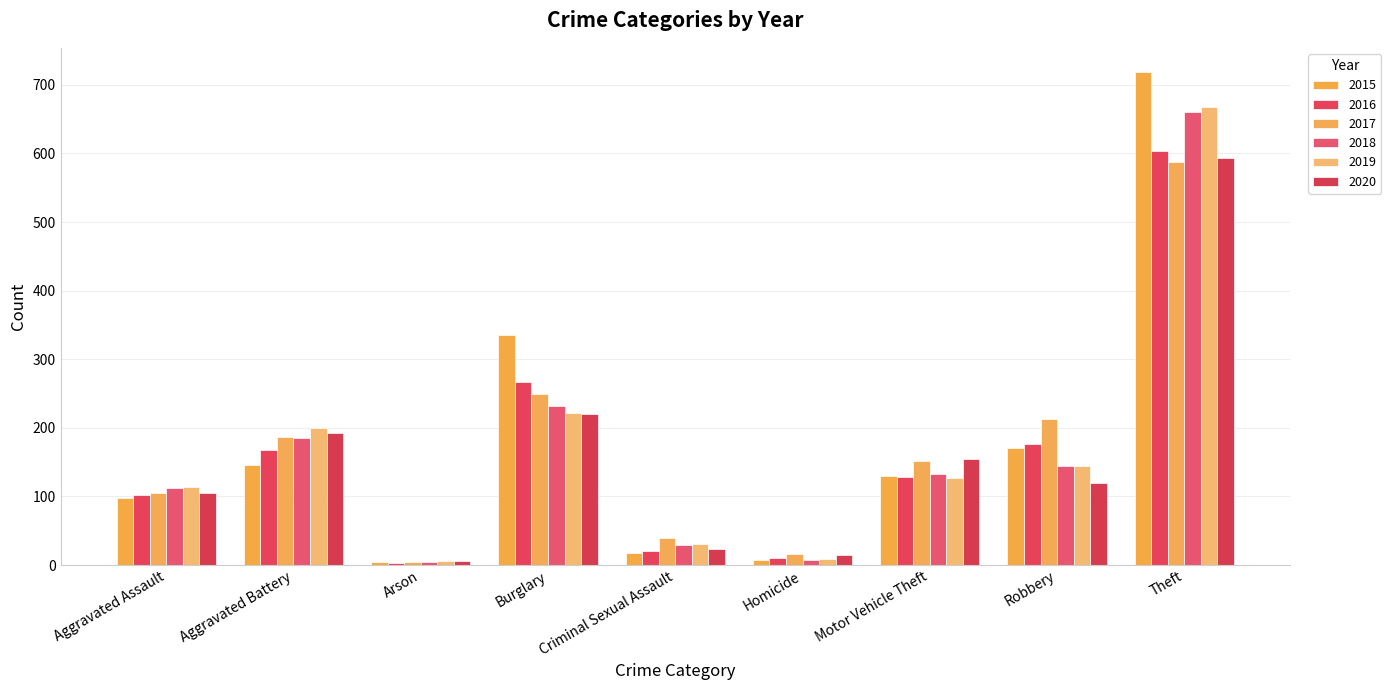

At which label does 2017 reach its minimum?

Arson